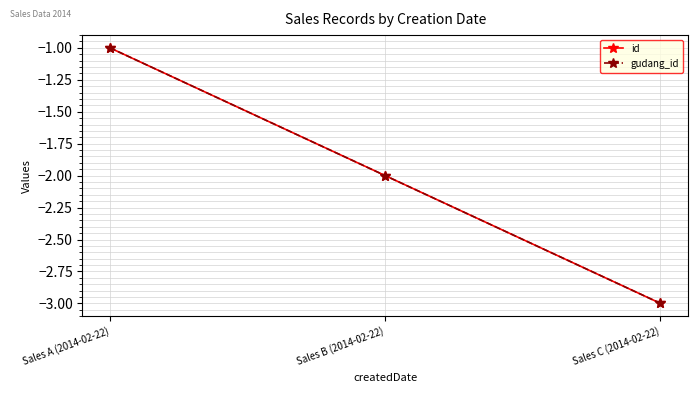

What is the approximate value of gudang_id at Sales A (2014-02-22)?

-1